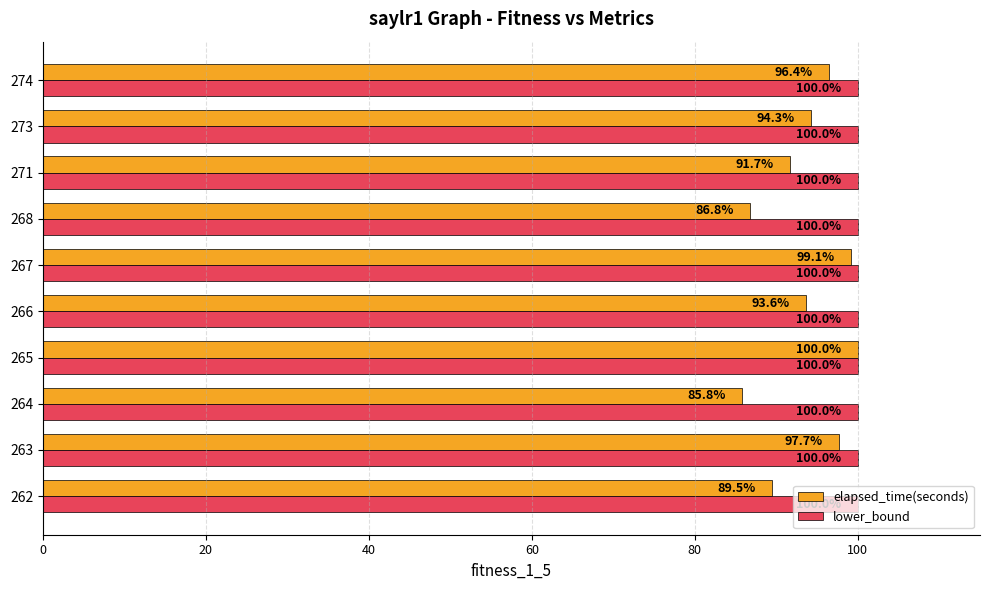

What is the difference between the highest and lowest values at 267?

0.9